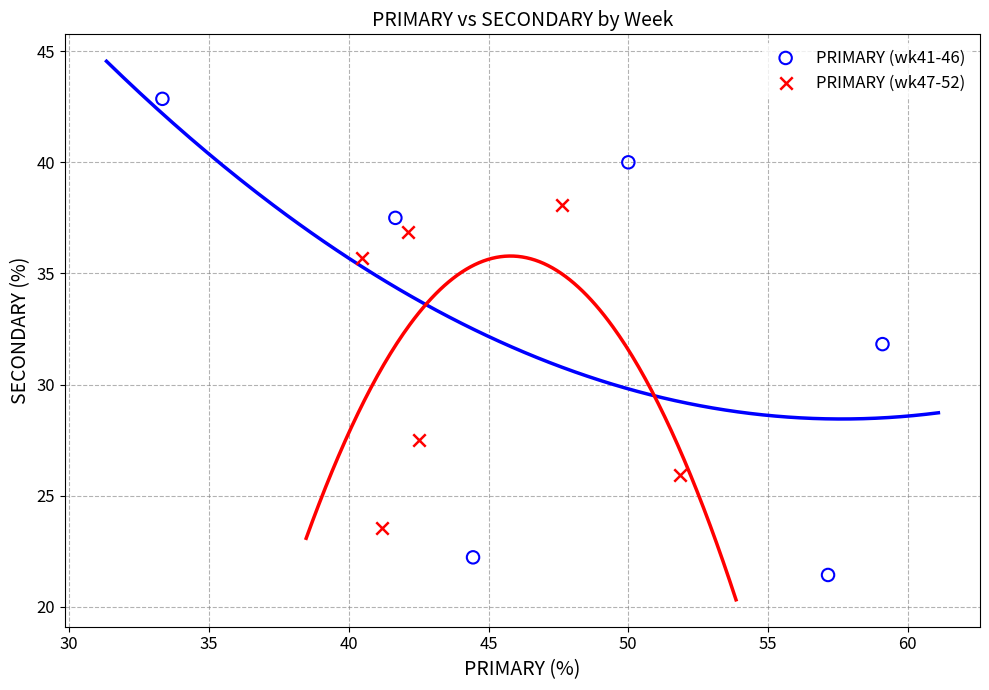

Which series contains the highest Y value?

PRIMARY (wk41-46)